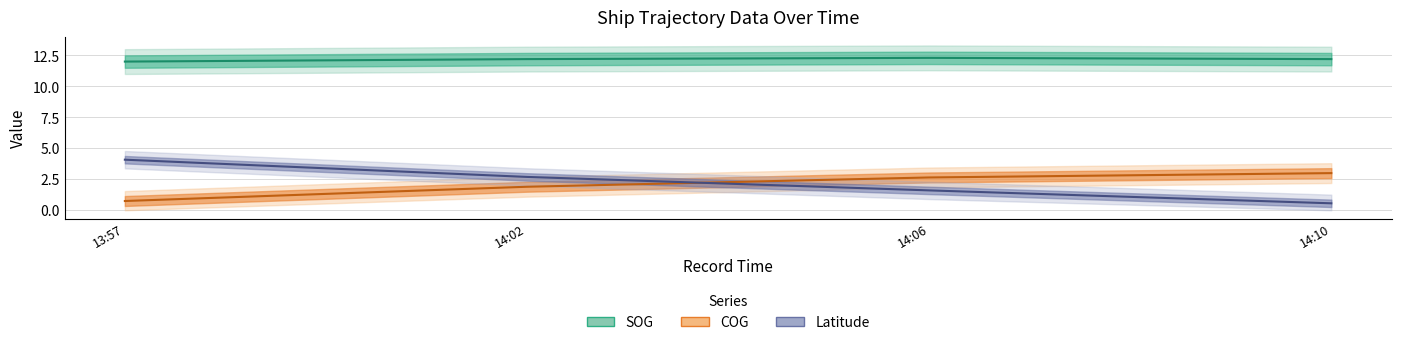

What is the sum of the SOG values at 14:10 and 13:57?

24.2